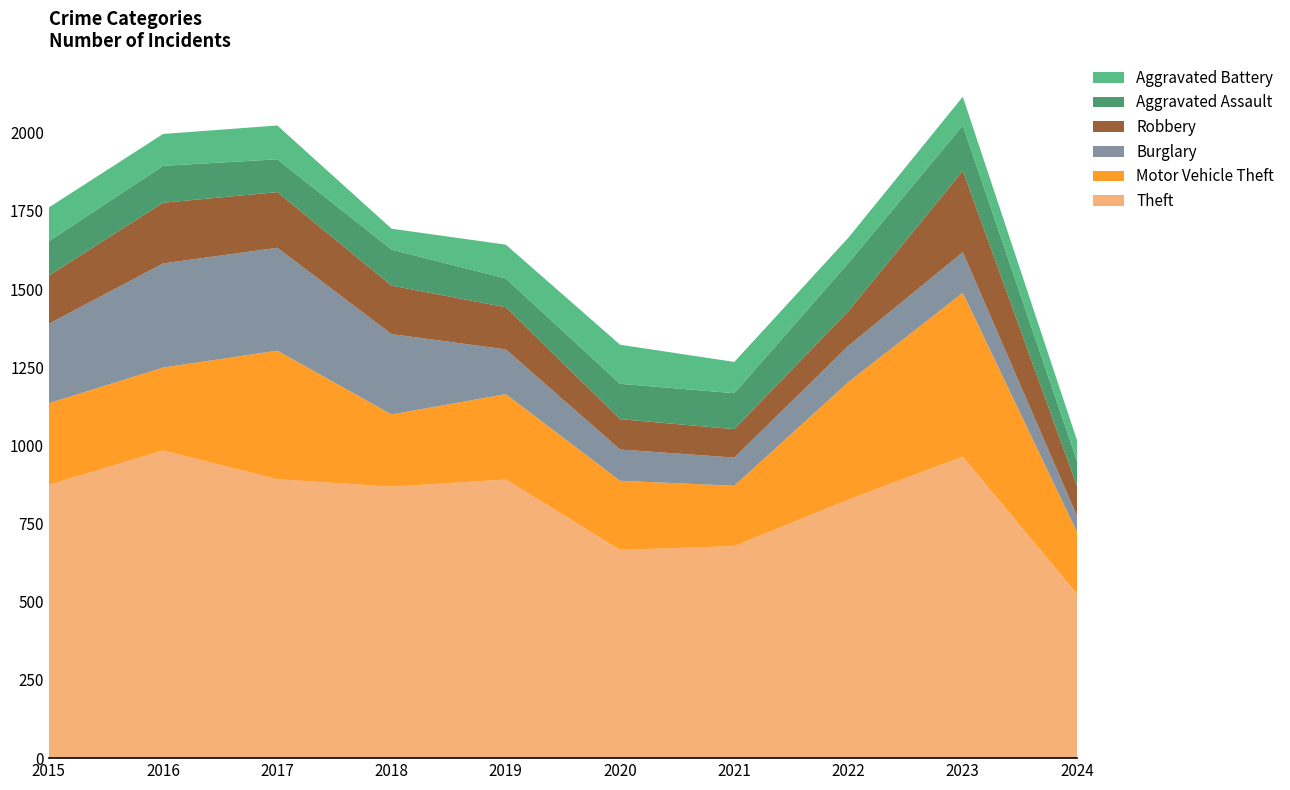

Reading left to right, transcribe all the data shown in this chart.

Theft: 2015=874	2016=984	2017=892	2018=868	2019=891	2020=666	2021=678	2022=827	2023=964	2024=525
Motor Vehicle Theft: 2015=261	2016=265	2017=411	2018=231	2019=273	2020=221	2021=193	2022=376	2023=524	2024=198
Burglary: 2015=254	2016=333	2017=329	2018=257	2019=143	2020=100	2021=90	2022=116	2023=130	2024=51
Robbery: 2015=154	2016=194	2017=178	2018=155	2019=135	2020=97	2021=91	2022=111	2023=260	2024=96
Aggravated Assault: 2015=110	2016=118	2017=105	2018=115	2019=92	2020=113	2021=115	2022=154	2023=145	2024=80
Aggravated Battery: 2015=108	2016=102	2017=108	2018=67	2019=108	2020=125	2021=100	2022=81	2023=92	2024=66